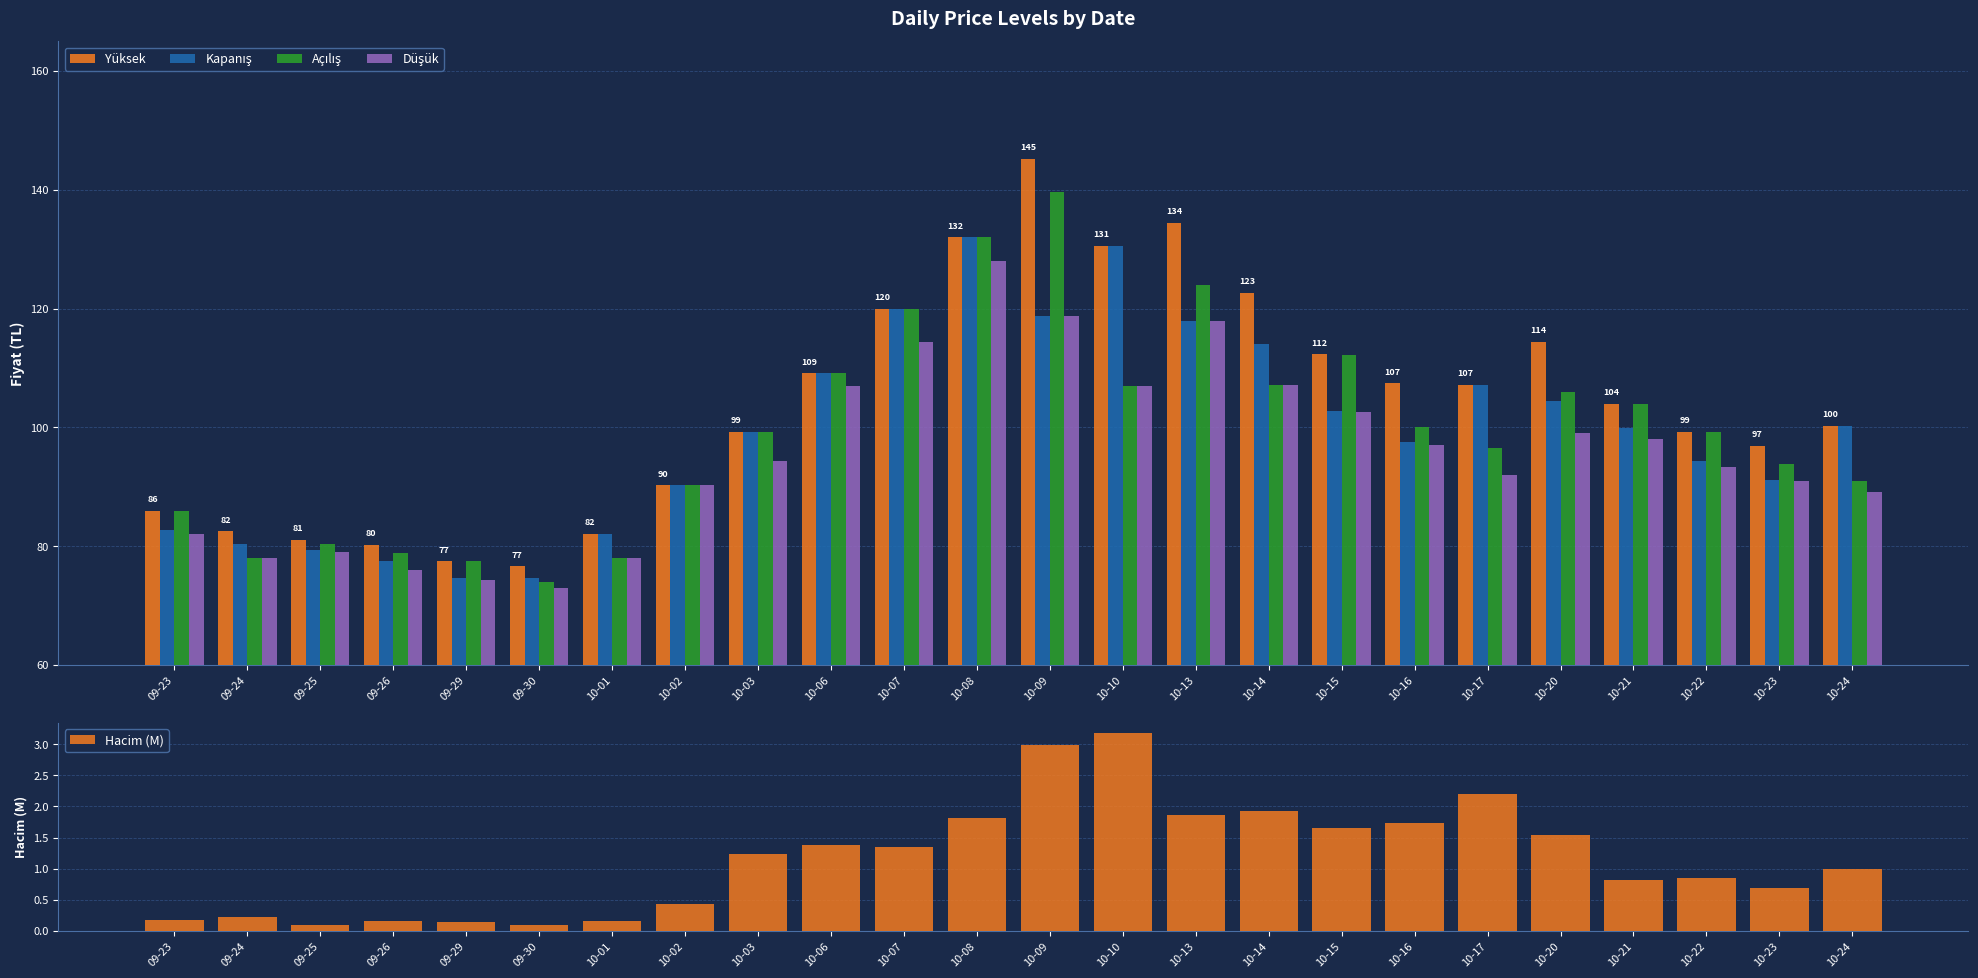

What is the label of the 18th bar from the right?

10-01